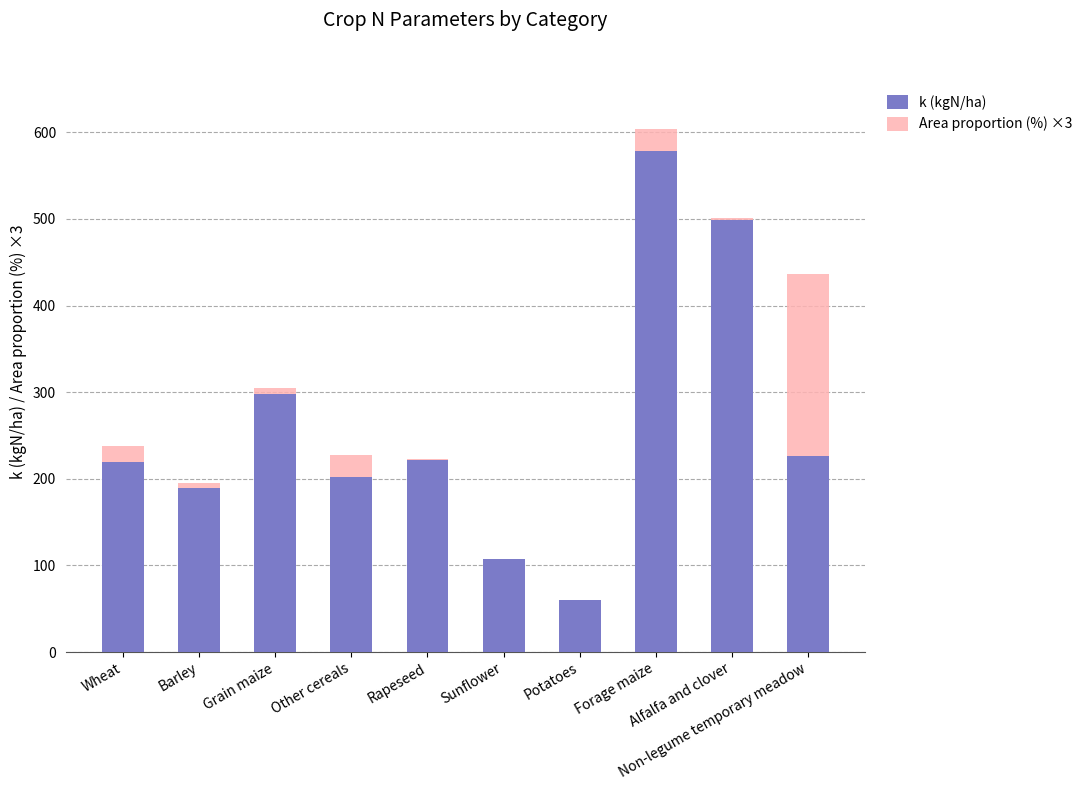

What is the highest value of the k (kgN/ha) series?

578.0